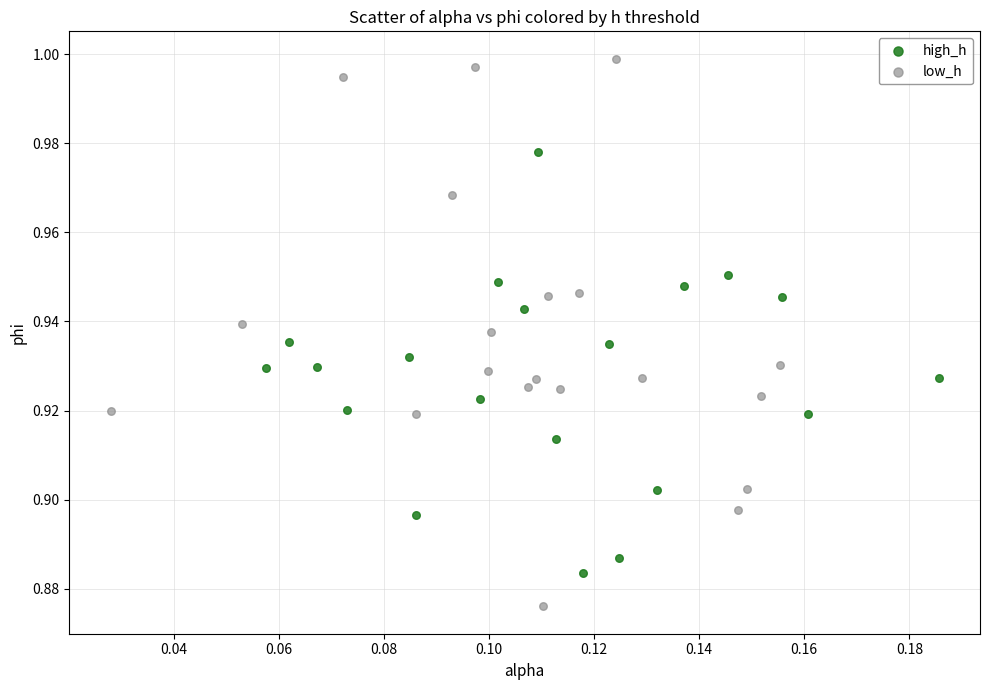

Which series reaches the minimum Y coordinate?

low_h